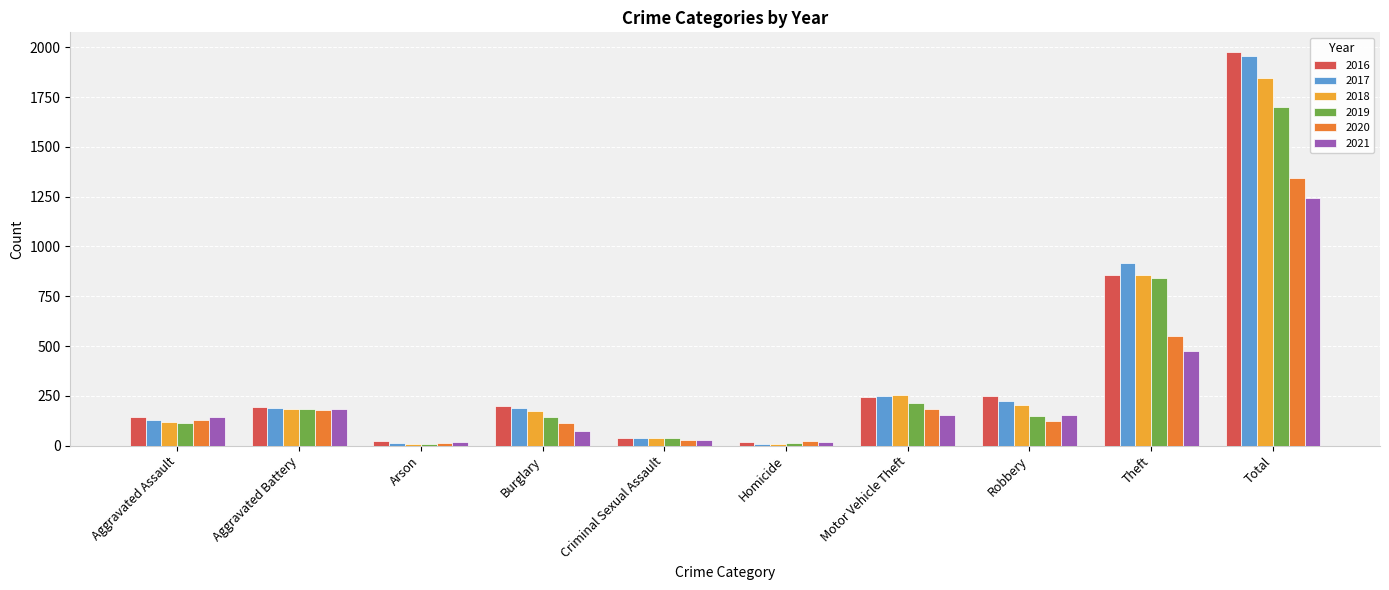

What is the average value of the 2016 series?

395